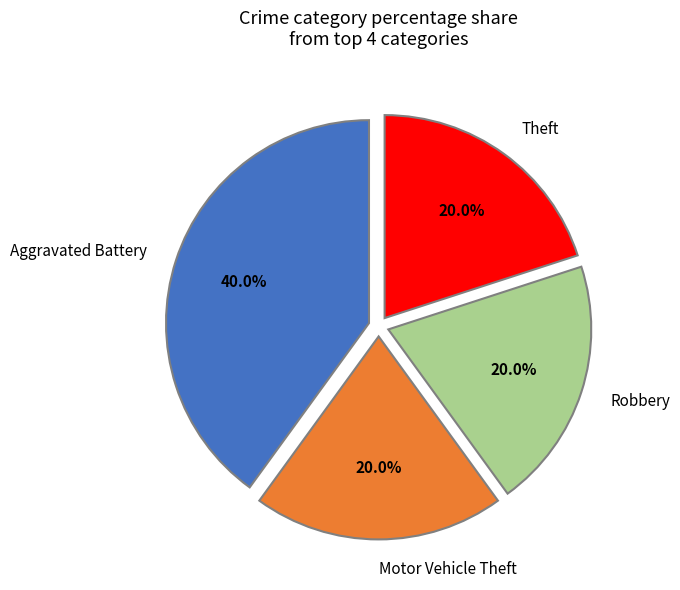

Combined, do Aggravated Battery and Motor Vehicle Theft account for over 50%?

Yes